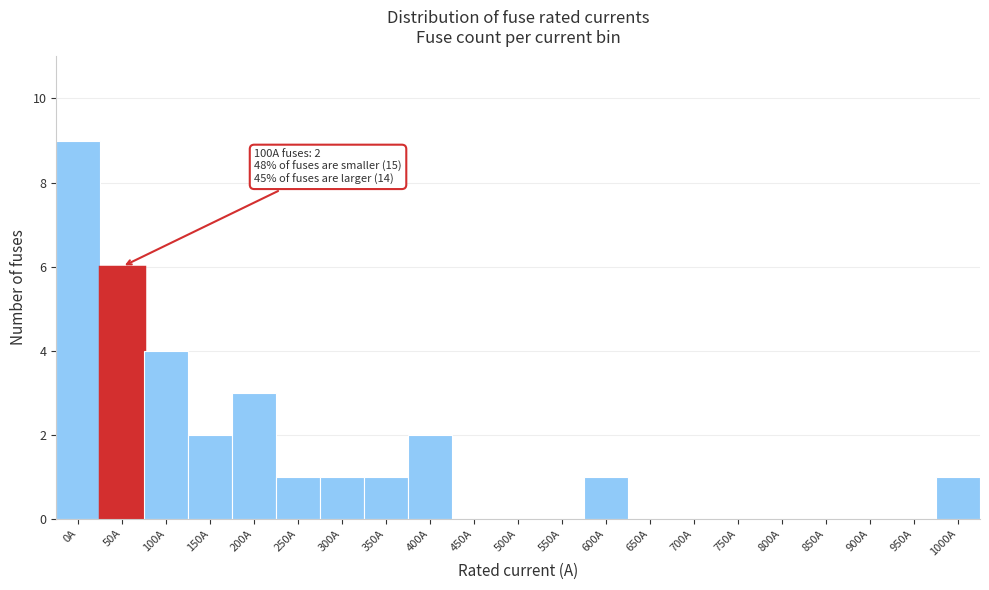

Reading left to right, transcribe all the data shown in this chart.

0A=9	50A=6	100A=4	150A=2	200A=3	250A=1	300A=1	350A=1	400A=2	450A=0	500A=0	550A=0	600A=1	650A=0	700A=0	750A=0	800A=0	850A=0	900A=0	950A=0	1000A=1